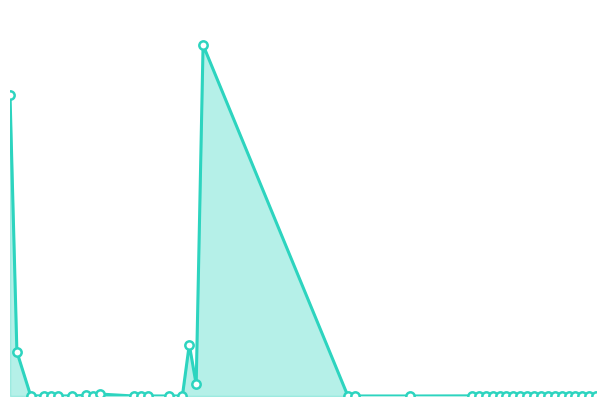

What is the label of the 6th point from the left?

2023-11-23